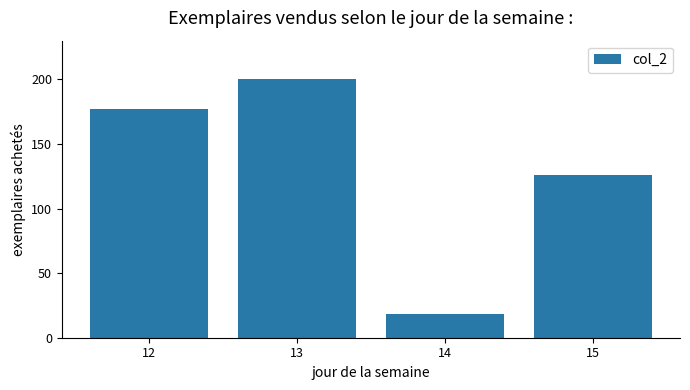

What is the ratio of the value at 13 to the value at 12?

1.1